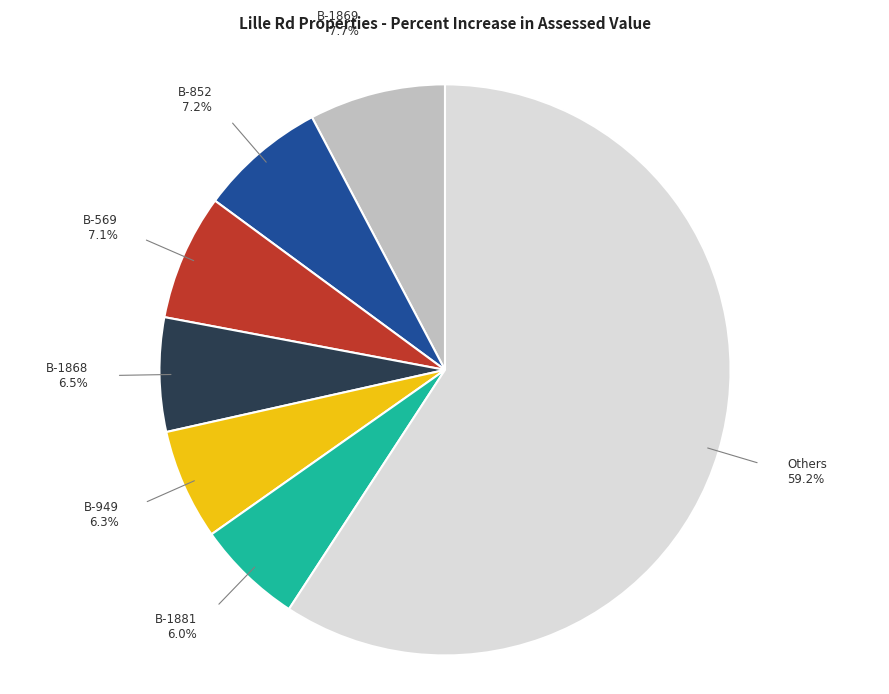

Does any single category account for the majority?

Yes